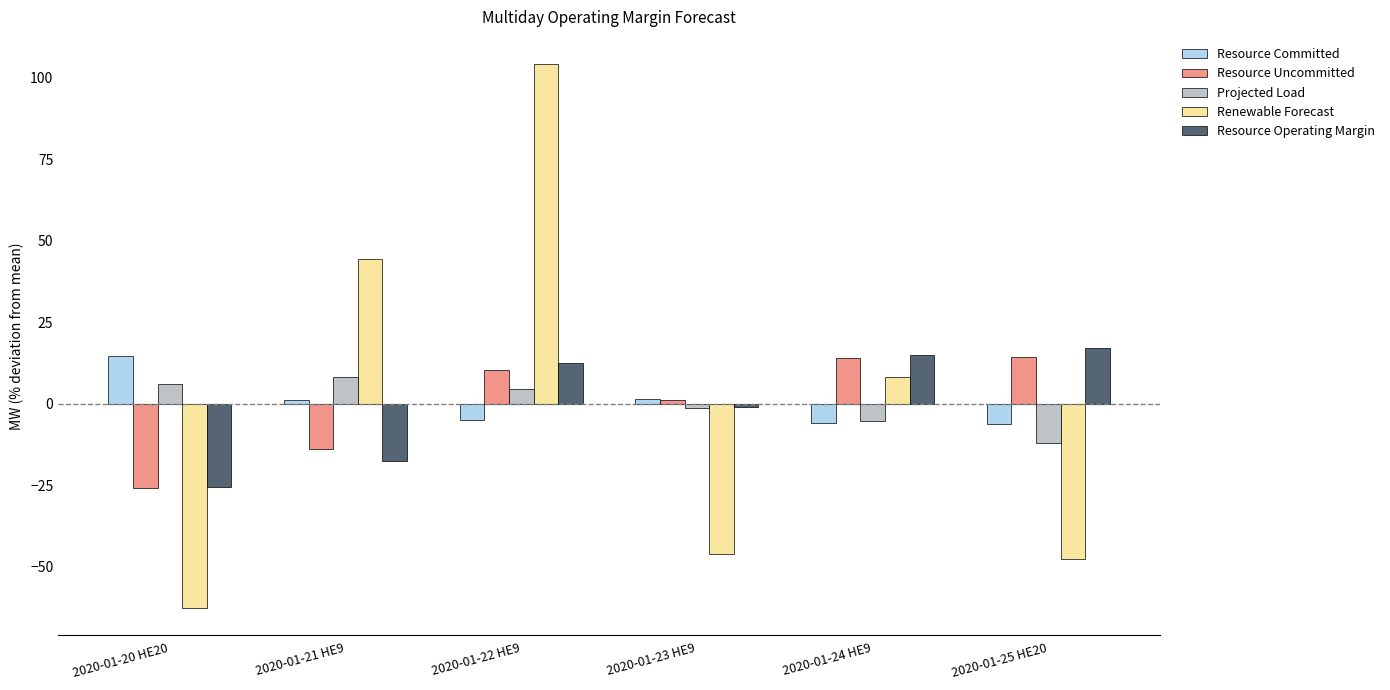

At which category is the sum across all series the highest?

2020-01-22 HE9